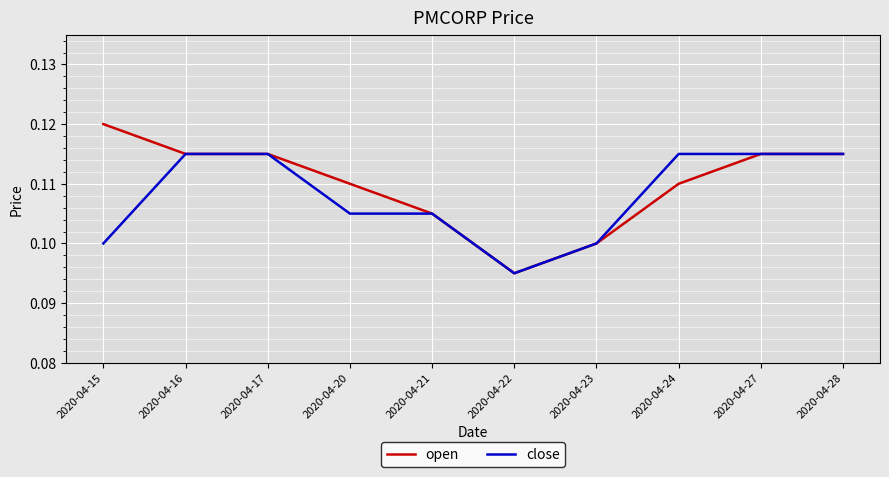

Where is open nearest to the value 0?

2020-04-22